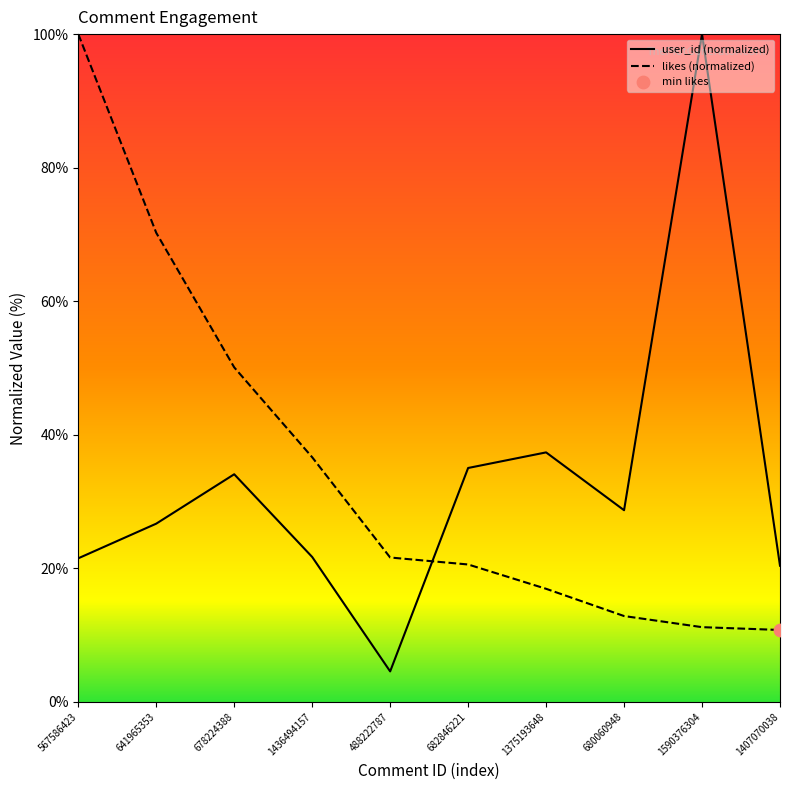

Is the value of likes at 680060948 greater than the value of user_id at 680060948?

No